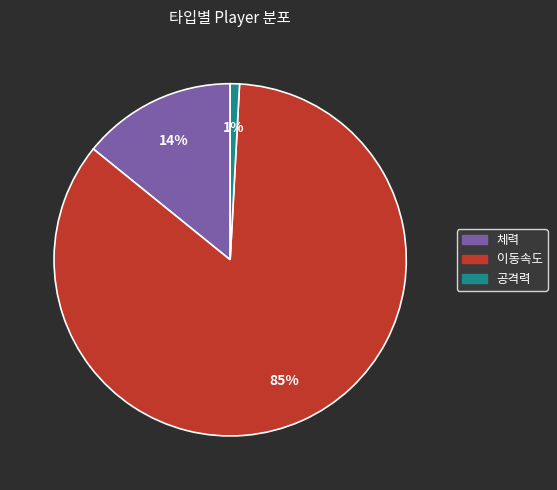

Approximately how many times larger is the value at 공격력 compared to 체력?

0.1